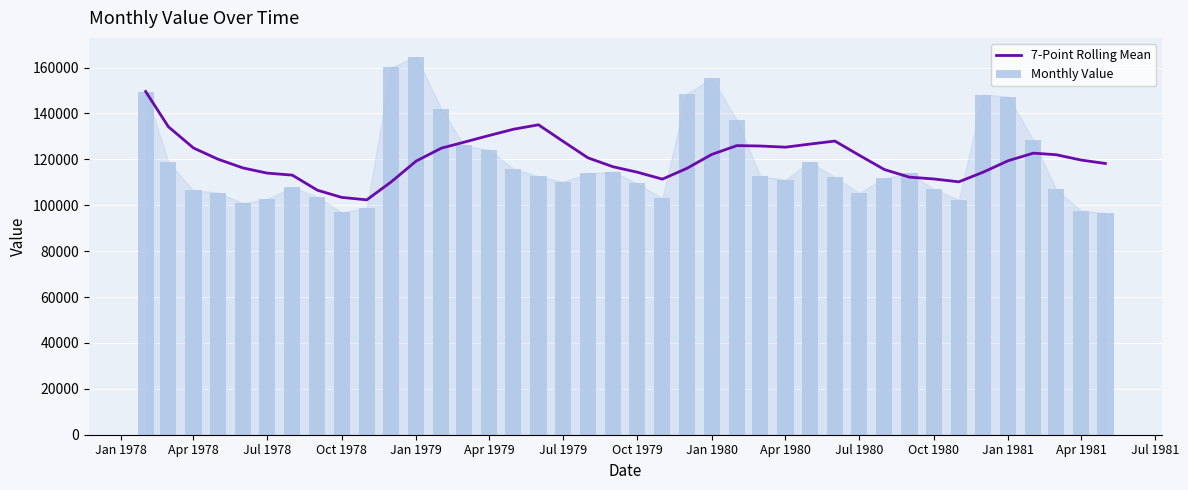

Which series has the largest range (max minus min)?

Monthly Value